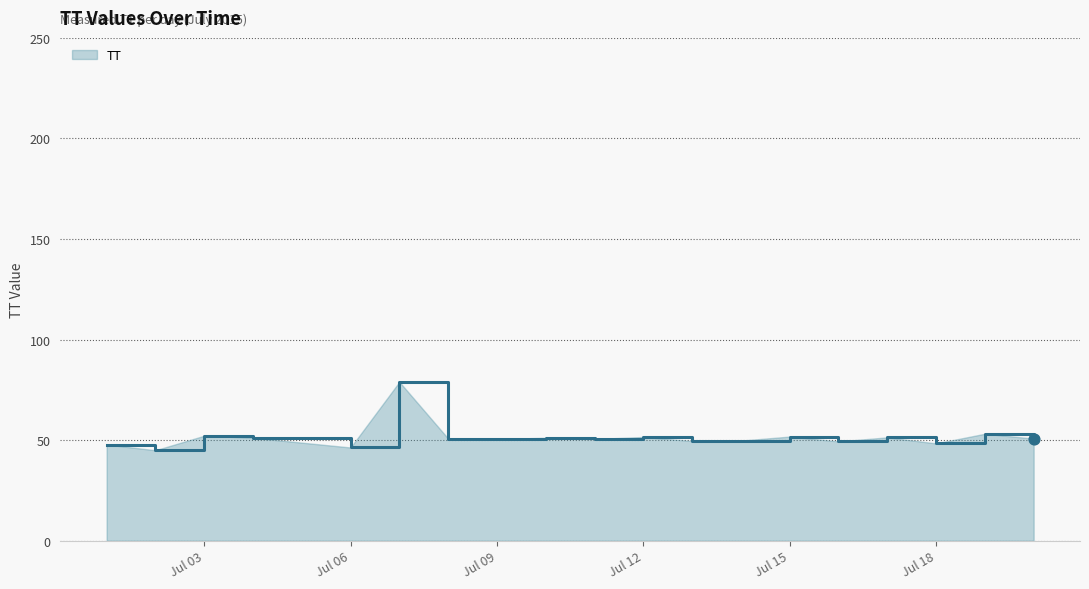

What is the greatest value displayed?

79.0